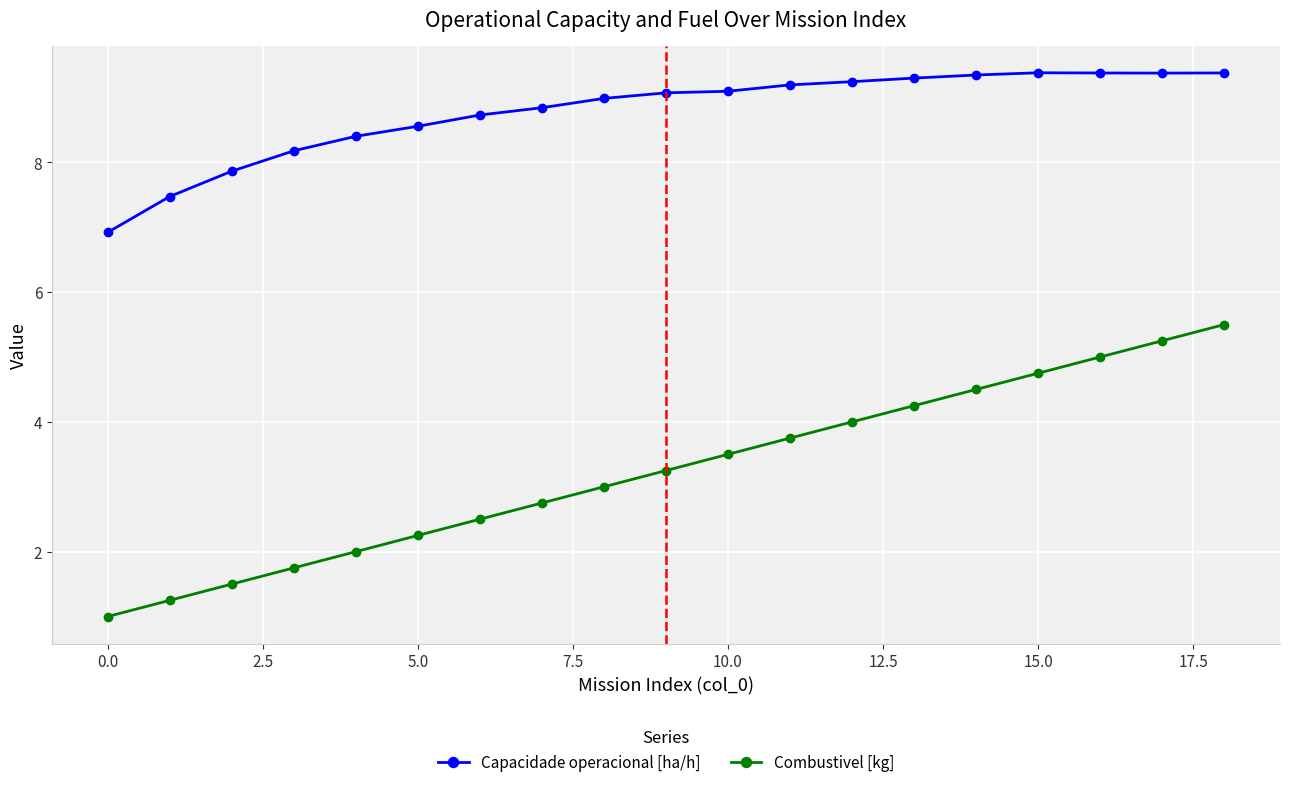

Which series has the widest spread of values?

Combustivel [kg]